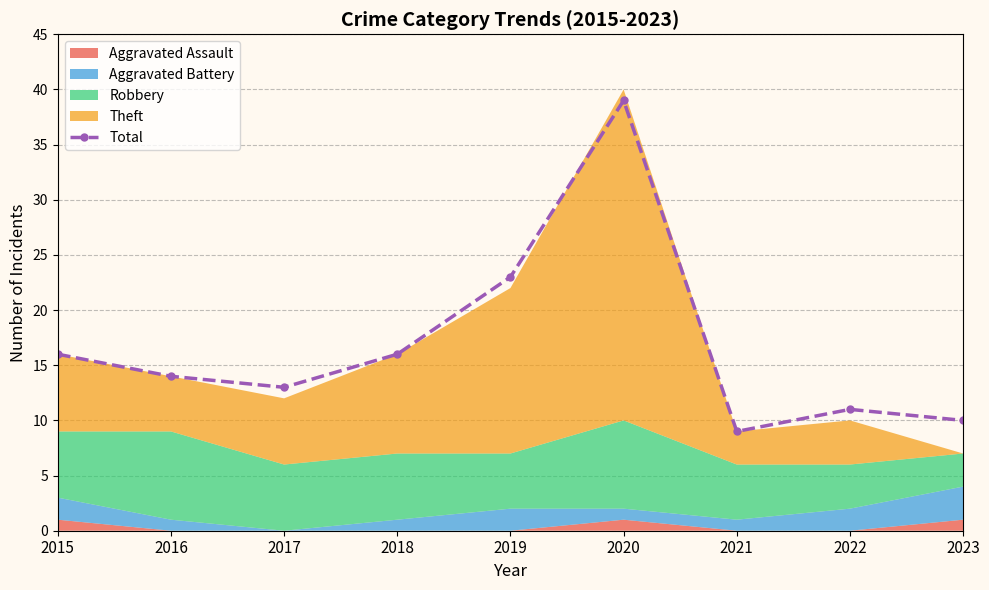

Rank the categories by value from lowest to highest.

2021, 2023, 2022, 2017, 2016, 2015, 2018, 2019, 2020